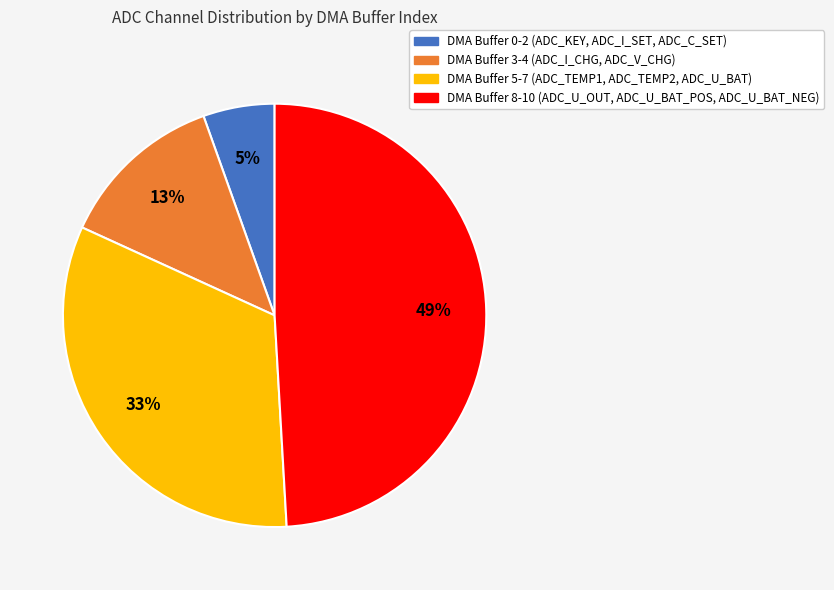

Which category has the biggest portion of the pie?

DMA Buffer 8-10 (ADC_U_OUT, ADC_U_BAT_POS, ADC_U_BAT_NEG)